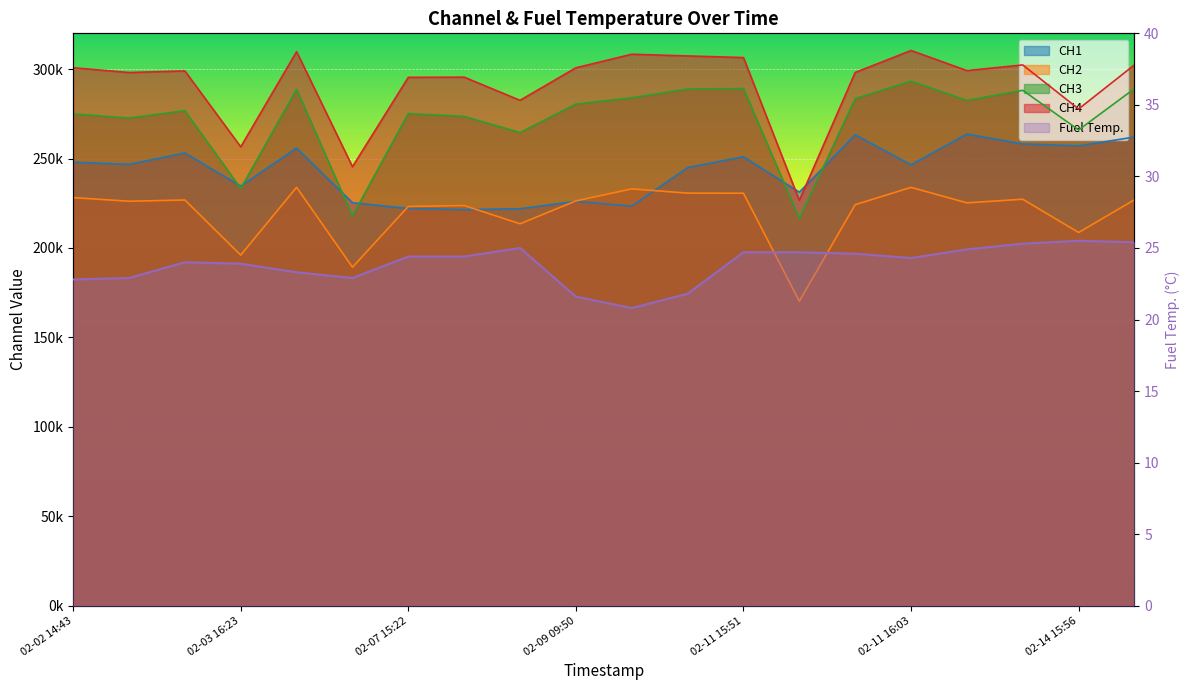

True or false: CH3 and Fuel Temp. cross at least once.

False